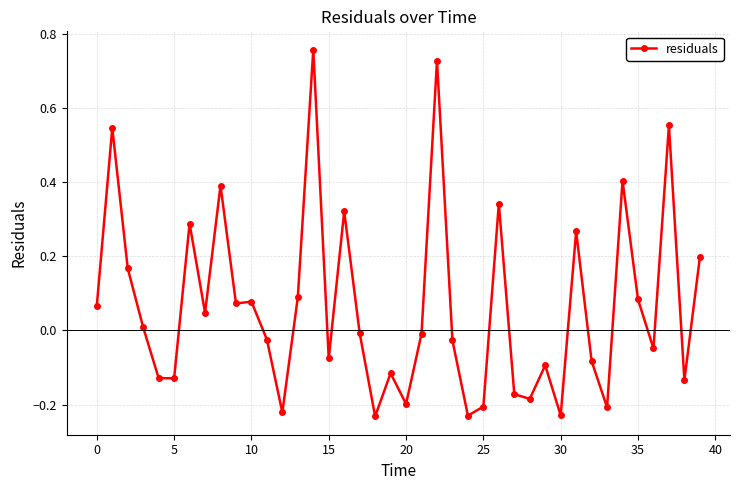

Count the number of data series in this chart.

1